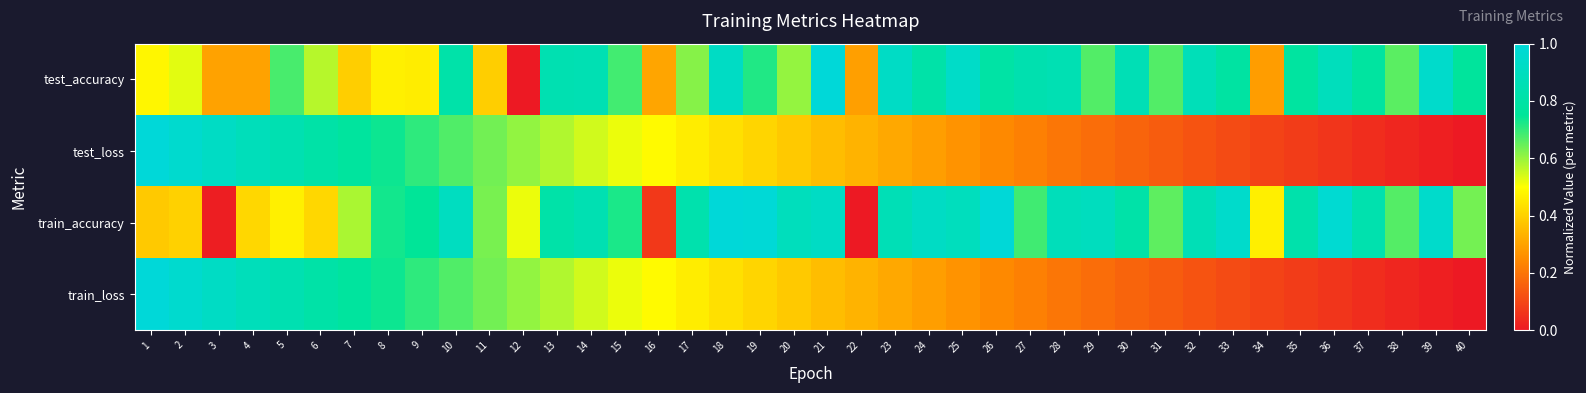

How many data points does each series have?

40